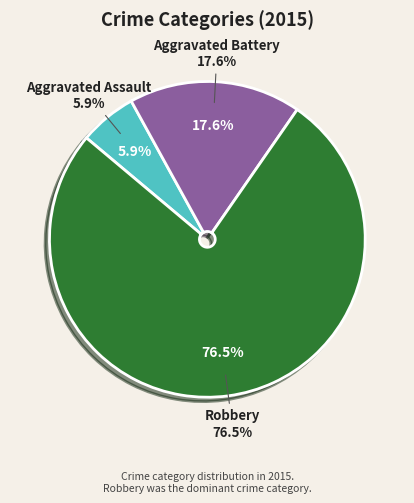

What is the total percentage of Aggravated Assault and Robbery?

82.4%